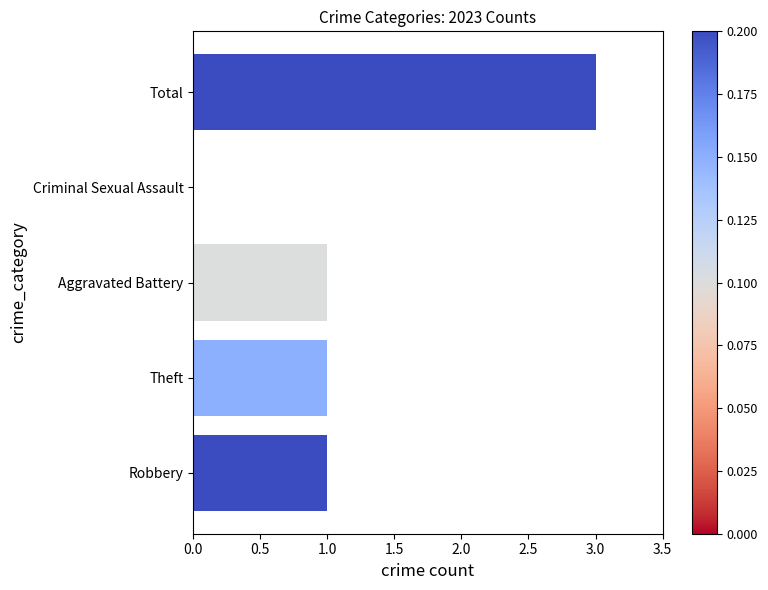

What is the sum of the values at Criminal Sexual Assault and Total?

3